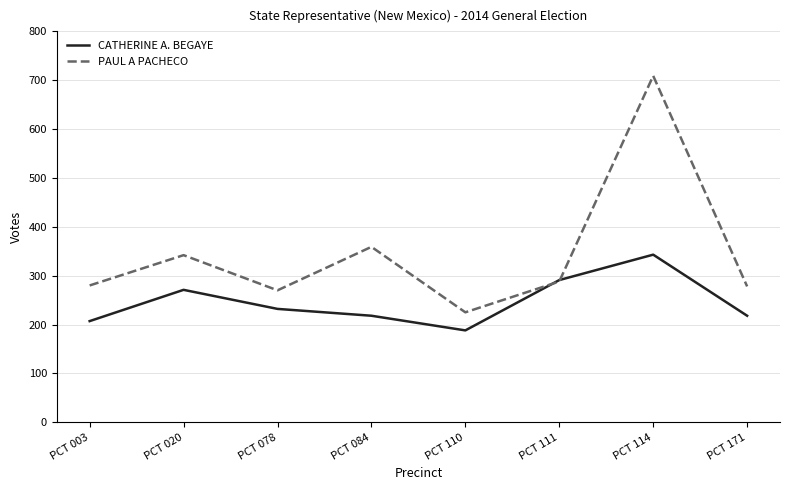

After their last crossing, which series has the higher values: PAUL A PACHECO or CATHERINE A. BEGAYE?

PAUL A PACHECO